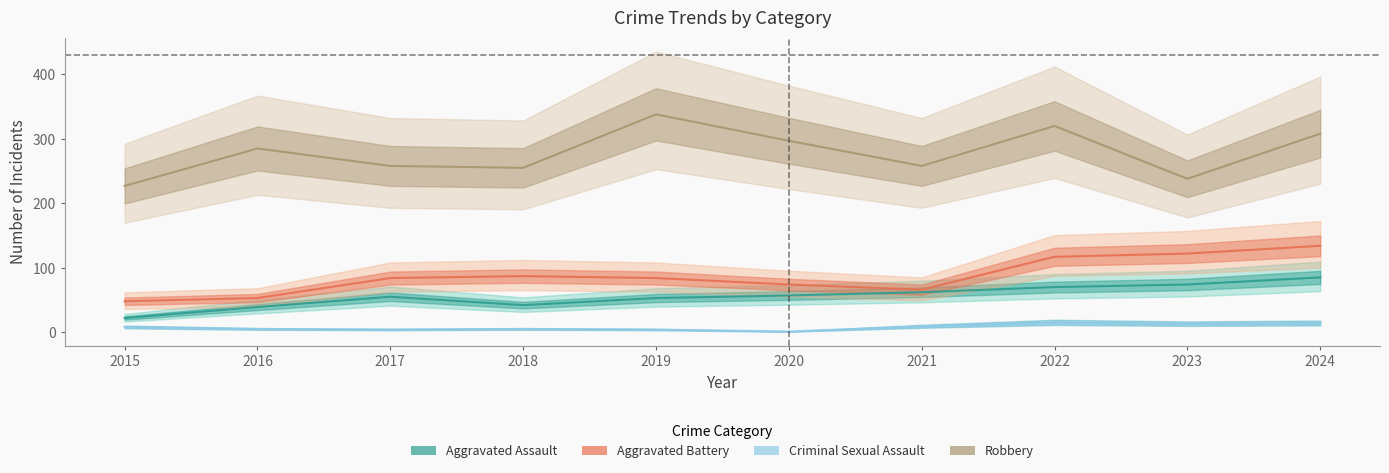

What is the value of the Criminal Sexual Assault point at the 6th from the left?

1